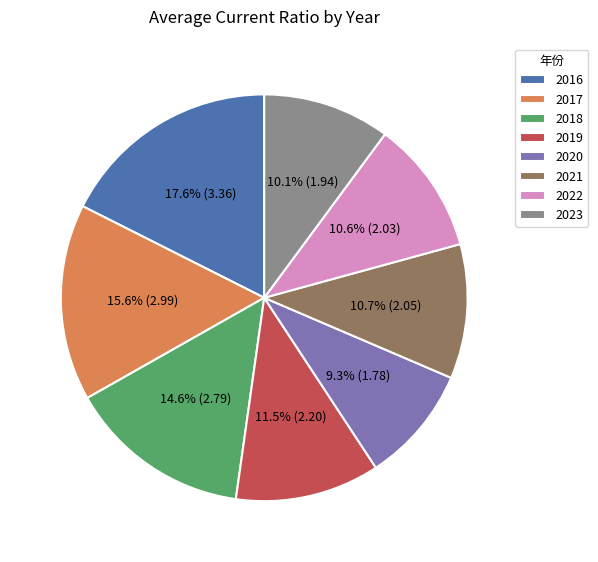

Between 2017 and 2020, which is larger?

2017